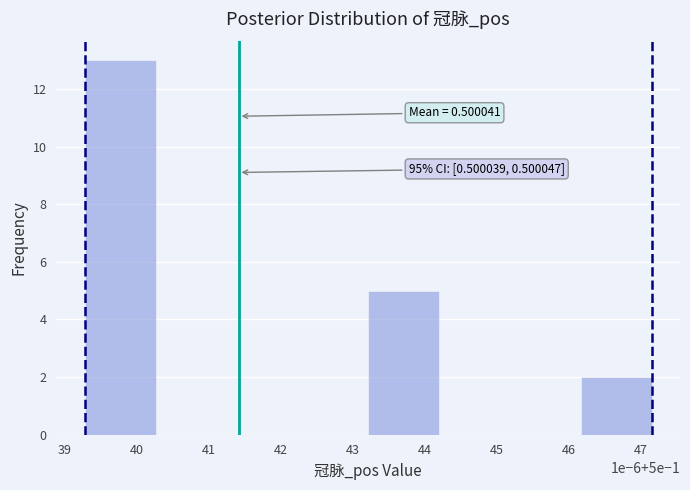

Are the bars horizontal?

No